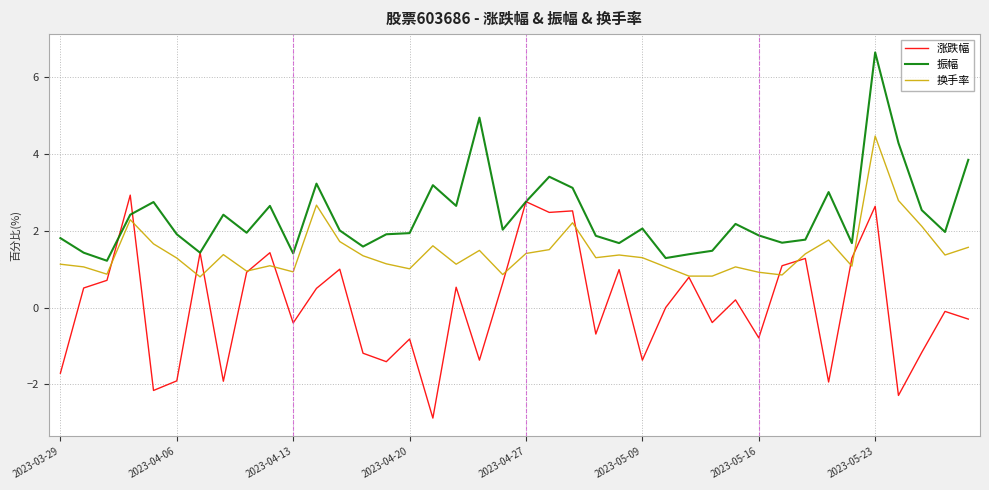

Rank the series by their average value, from highest to lowest.

振幅, 换手率, 涨跌幅